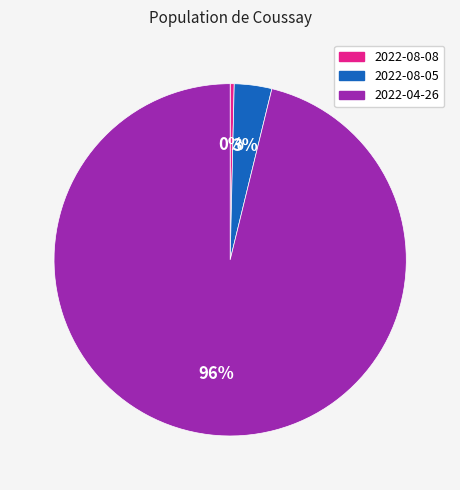

To the nearest percent, what is the difference between the 2022-08-08 and 2022-08-05 slice percentages?

3%